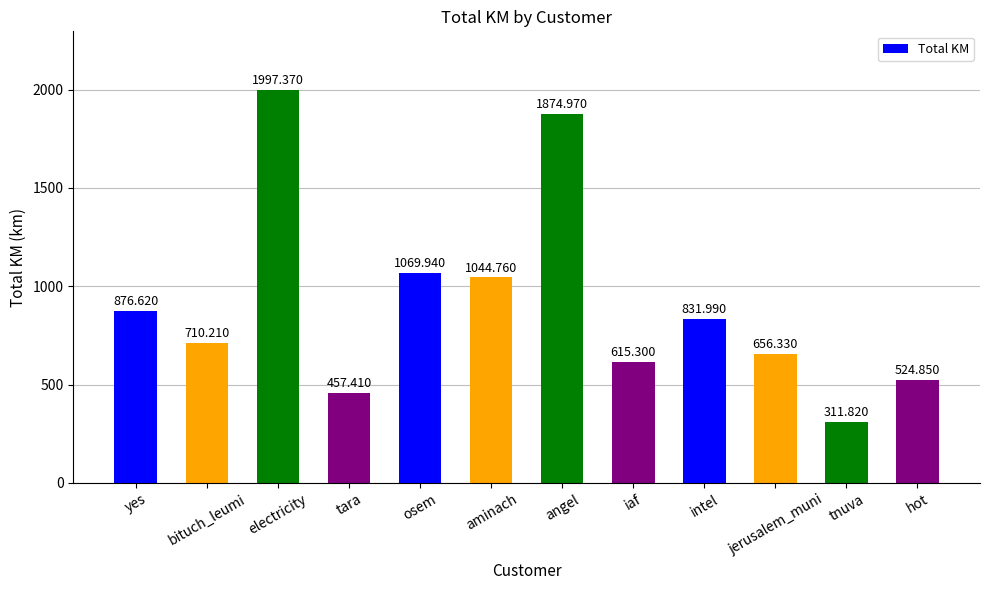

What is the average value?

914.3